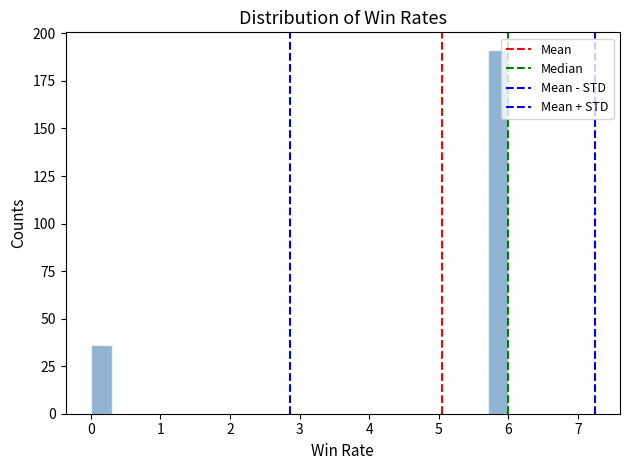

Around what value on the x-axis is the tallest bar? Give the approximate position of its centre, as read against the axis.

5.9